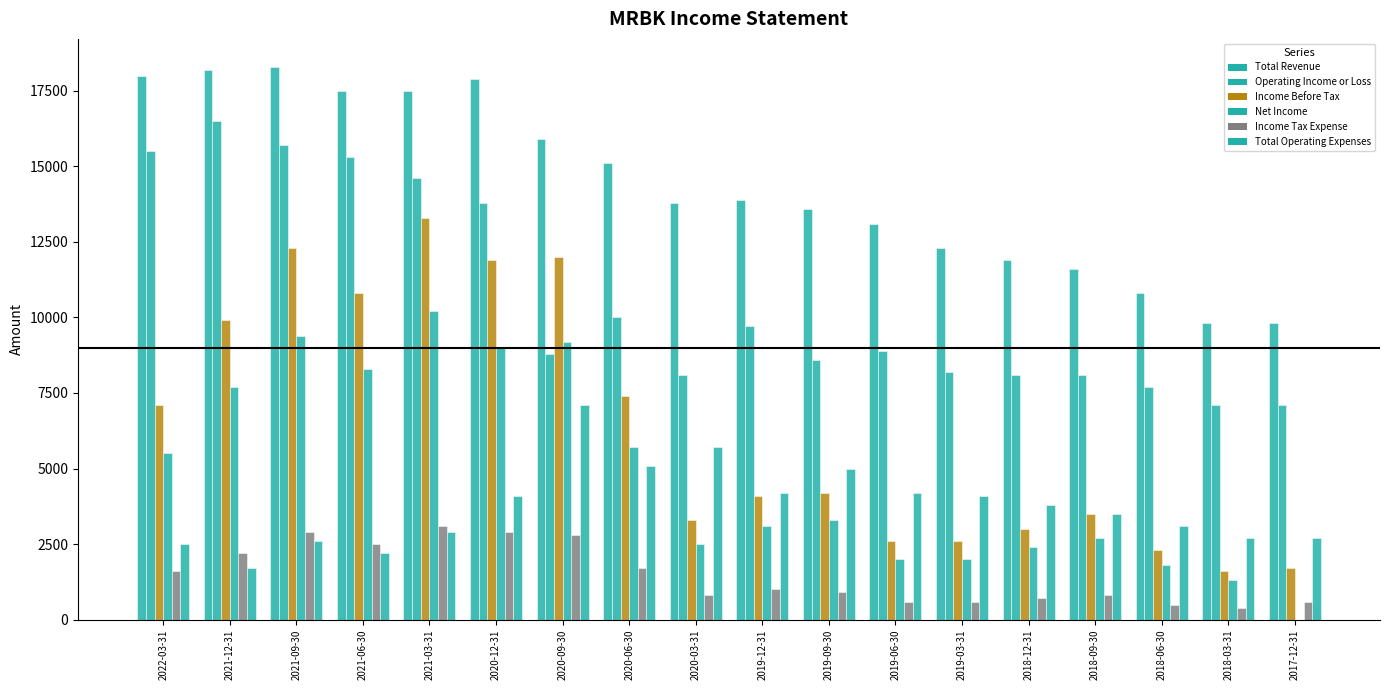

Reading left to right, list all the values displayed in this chart.

Total Revenue: 2022-03-31=18000	2021-12-31=18200	2021-09-30=18300	2021-06-30=17500	2021-03-31=17500	2020-12-31=17900	2020-09-30=15900	2020-06-30=15100	2020-03-31=13800	2019-12-31=13900	2019-09-30=13600	2019-06-30=13100	2019-03-31=12300	2018-12-31=11900	2018-09-30=11600	2018-06-30=10800	2018-03-31=9800	2017-12-31=9800
Operating Income or Loss: 2022-03-31=15500	2021-12-31=16500	2021-09-30=15700	2021-06-30=15300	2021-03-31=14600	2020-12-31=13800	2020-09-30=8800	2020-06-30=10000	2020-03-31=8100	2019-12-31=9700	2019-09-30=8600	2019-06-30=8900	2019-03-31=8200	2018-12-31=8100	2018-09-30=8100	2018-06-30=7700	2018-03-31=7100	2017-12-31=7100
Income Before Tax: 2022-03-31=7100	2021-12-31=9900	2021-09-30=12300	2021-06-30=10800	2021-03-31=13300	2020-12-31=11900	2020-09-30=12000	2020-06-30=7400	2020-03-31=3300	2019-12-31=4100	2019-09-30=4200	2019-06-30=2600	2019-03-31=2600	2018-12-31=3000	2018-09-30=3500	2018-06-30=2300	2018-03-31=1600	2017-12-31=1700
Net Income: 2022-03-31=5500	2021-12-31=7700	2021-09-30=9400	2021-06-30=8300	2021-03-31=10200	2020-12-31=9000	2020-09-30=9200	2020-06-30=5700	2020-03-31=2500	2019-12-31=3100	2019-09-30=3300	2019-06-30=2000	2019-03-31=2000	2018-12-31=2400	2018-09-30=2700	2018-06-30=1800	2018-03-31=1300	2017-12-31=0
Income Tax Expense: 2022-03-31=1600	2021-12-31=2200	2021-09-30=2900	2021-06-30=2500	2021-03-31=3100	2020-12-31=2900	2020-09-30=2800	2020-06-30=1700	2020-03-31=800	2019-12-31=1000	2019-09-30=900	2019-06-30=600	2019-03-31=600	2018-12-31=700	2018-09-30=800	2018-06-30=500	2018-03-31=400	2017-12-31=600
Total Operating Expenses: 2022-03-31=2500	2021-12-31=1700	2021-09-30=2600	2021-06-30=2200	2021-03-31=2900	2020-12-31=4100	2020-09-30=7100	2020-06-30=5100	2020-03-31=5700	2019-12-31=4200	2019-09-30=5000	2019-06-30=4200	2019-03-31=4100	2018-12-31=3800	2018-09-30=3500	2018-06-30=3100	2018-03-31=2700	2017-12-31=2700